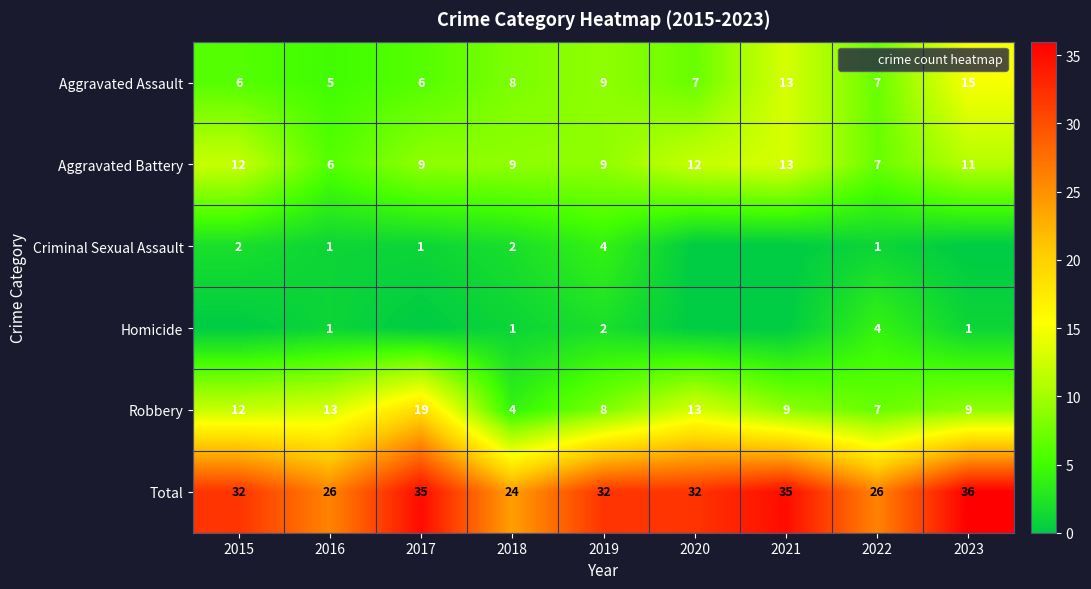

At how many categories does at least one series exceed 2?

9